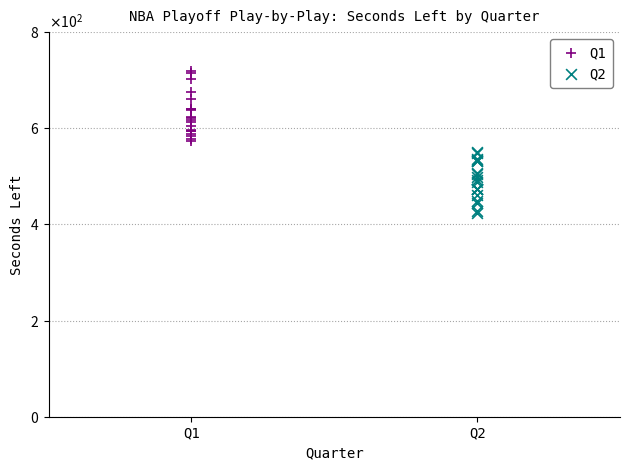

Which series contains the lowest Y value?

Q2